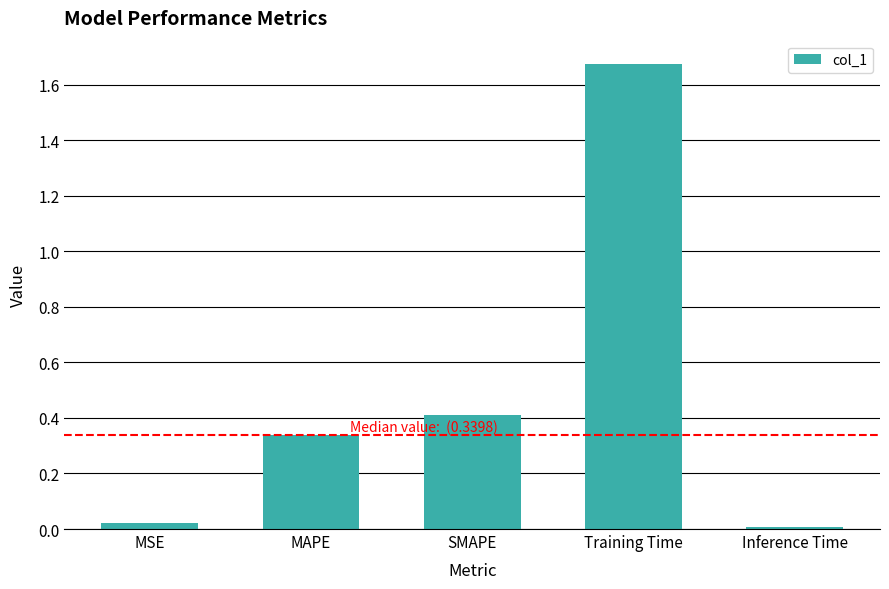

Which label corresponds to the largest value in the chart?

Training Time